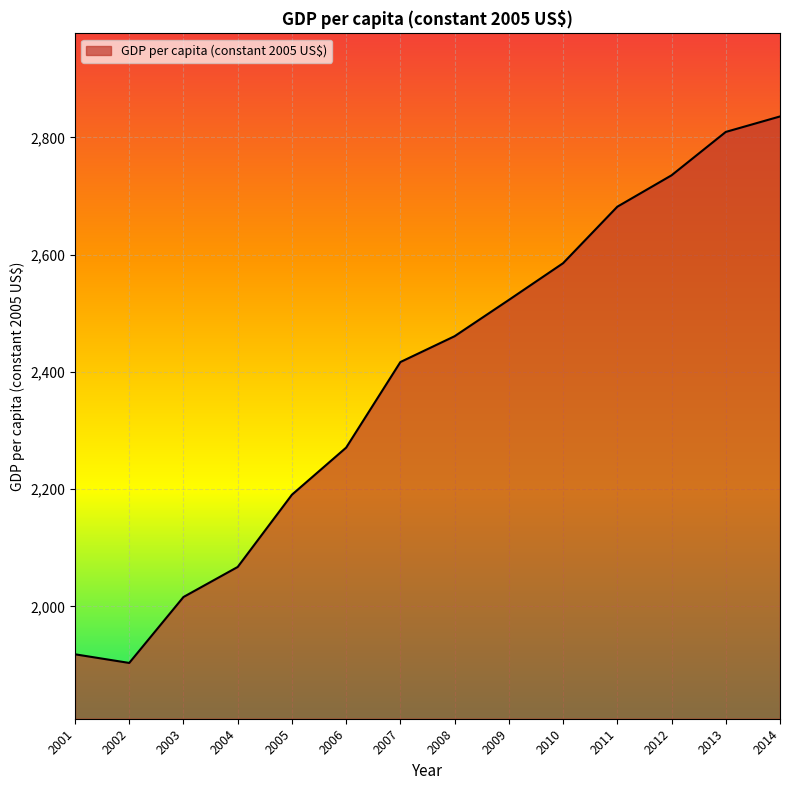

Which label corresponds to the largest value in the chart?

2014